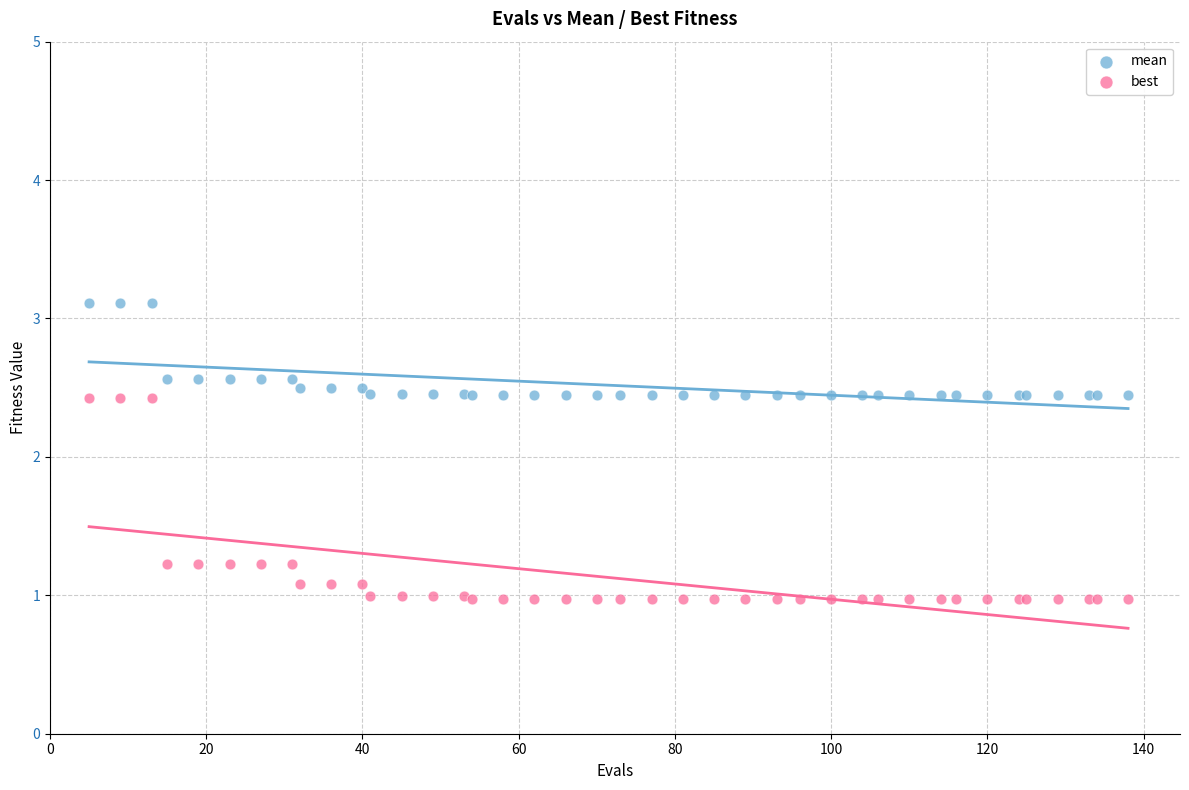

Which series has the largest Y range (max minus min)?

best